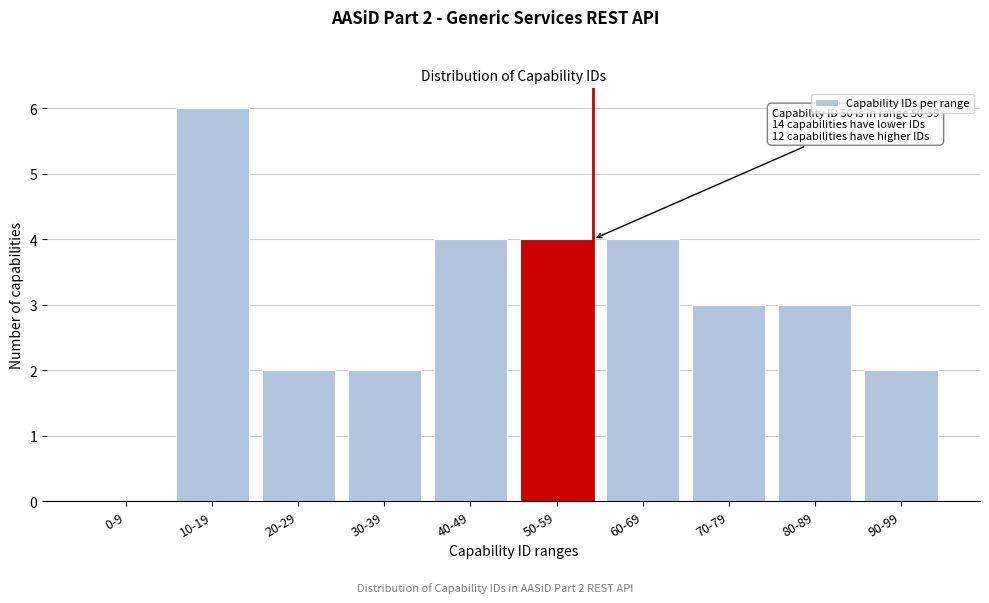

Reading left to right, transcribe all the data shown in this chart.

0-9=0	10-19=6	20-29=2	30-39=2	40-49=4	50-59=4	60-69=4	70-79=3	80-89=3	90-99=2